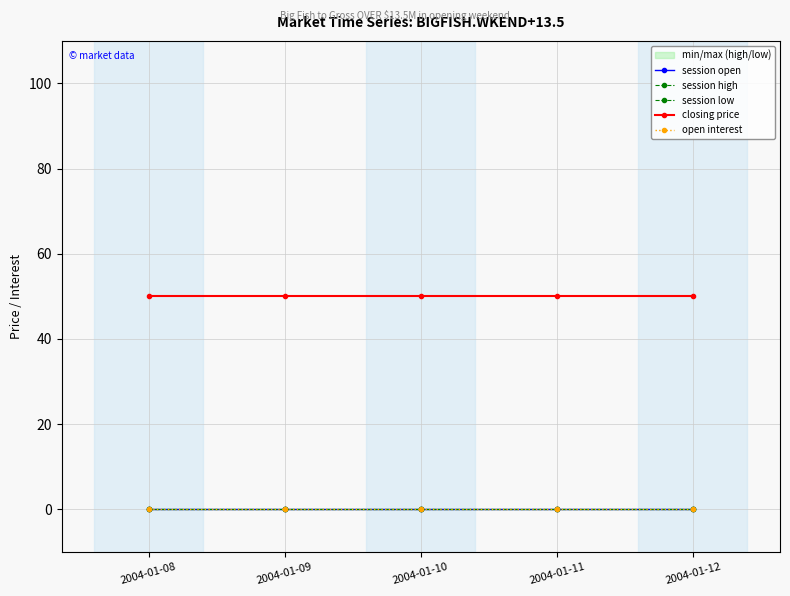

What are all the series names shown in the legend?

session open, session high, session low, closing price, open interest